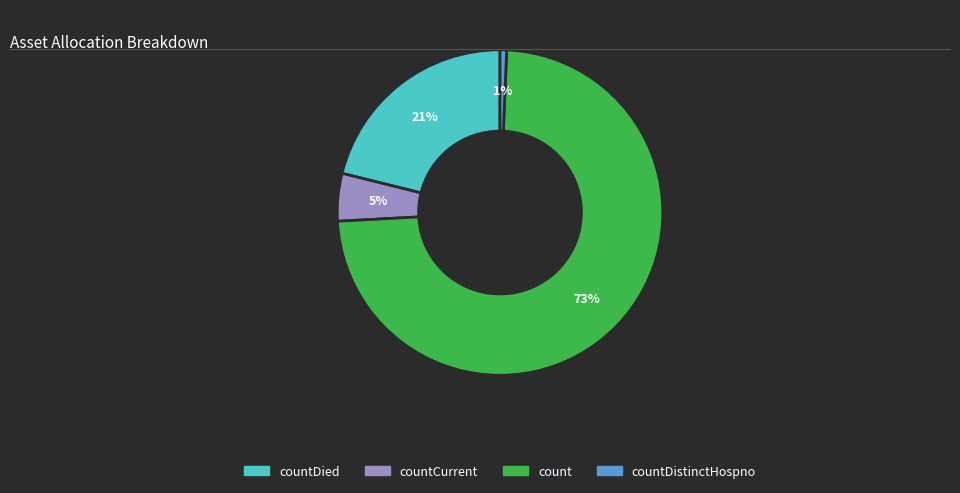

Is there a majority slice in this chart?

Yes